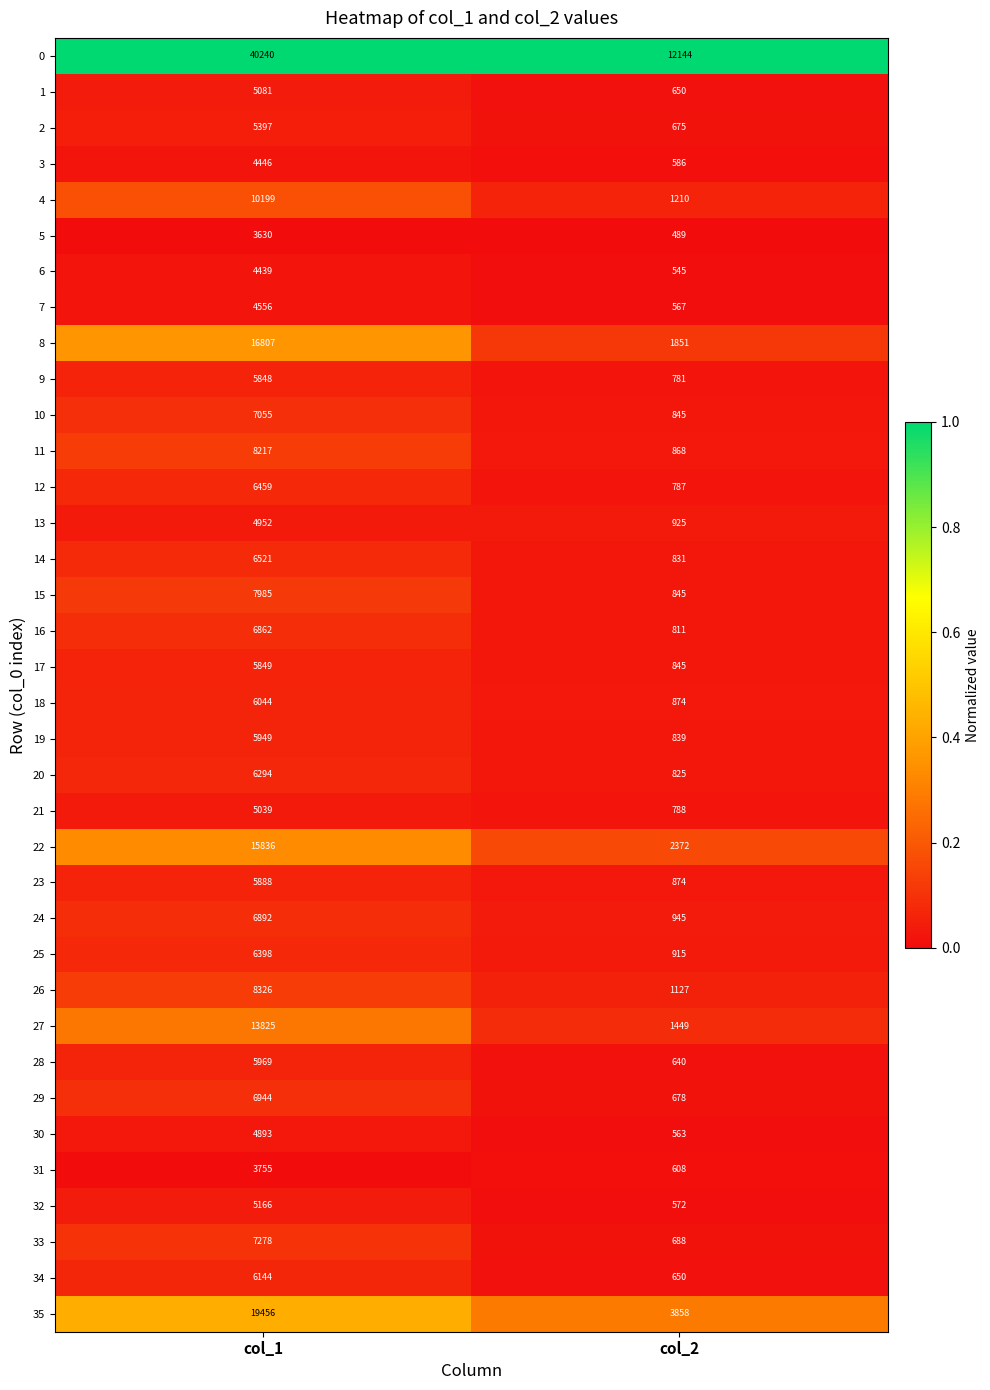

What is the spread (max minus min) of values at col_1?

36610